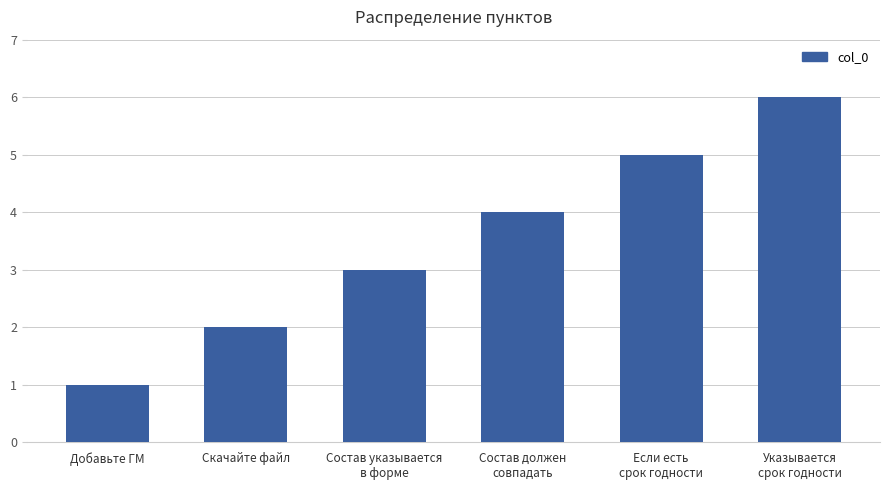

Does the chart contain stacked bars?

No